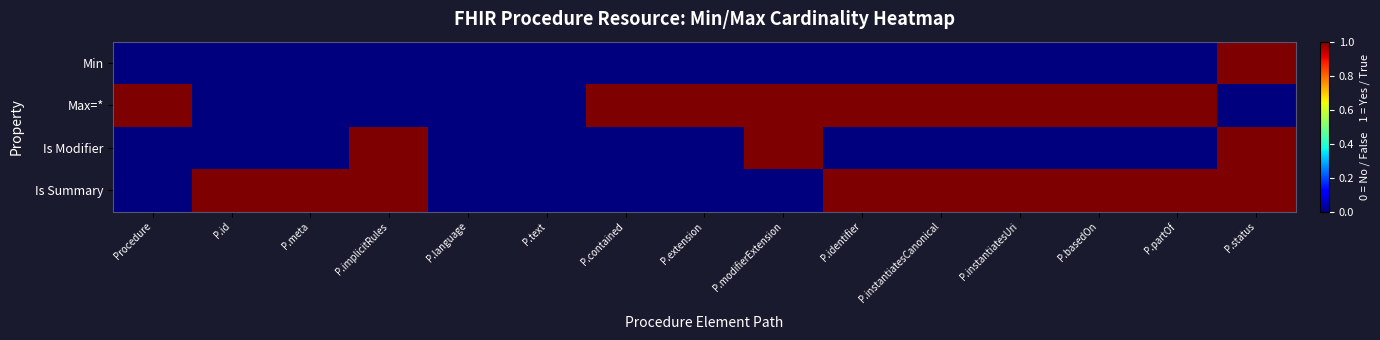

How many data points does each series have?

15